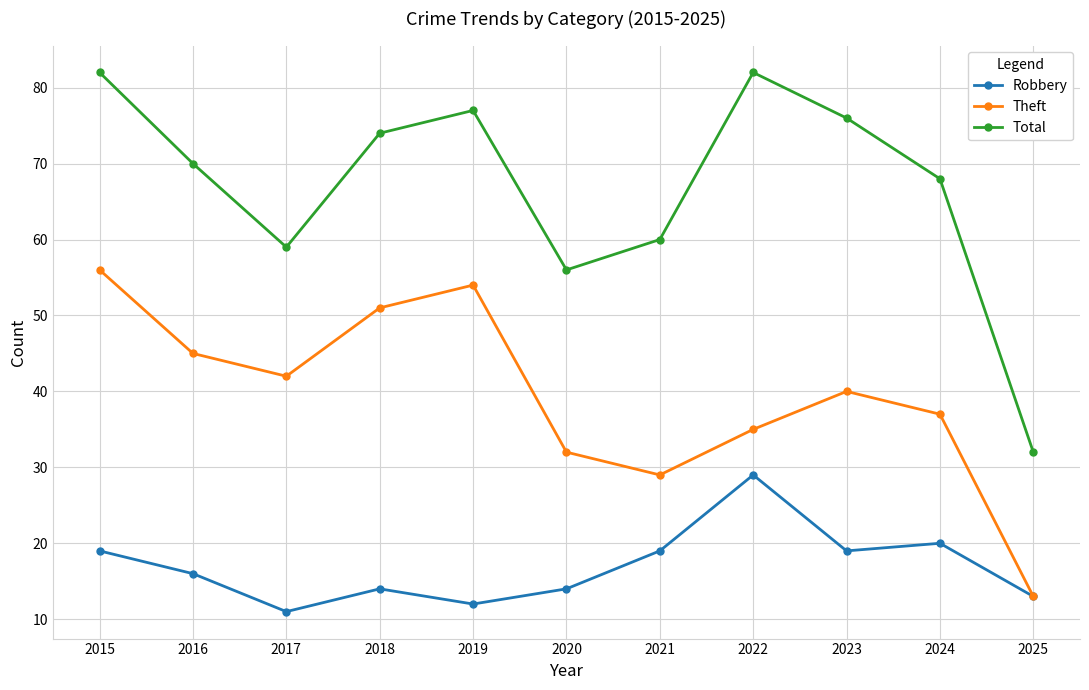

Is the value of Total at 2019 greater than the value of Theft at 2020?

Yes